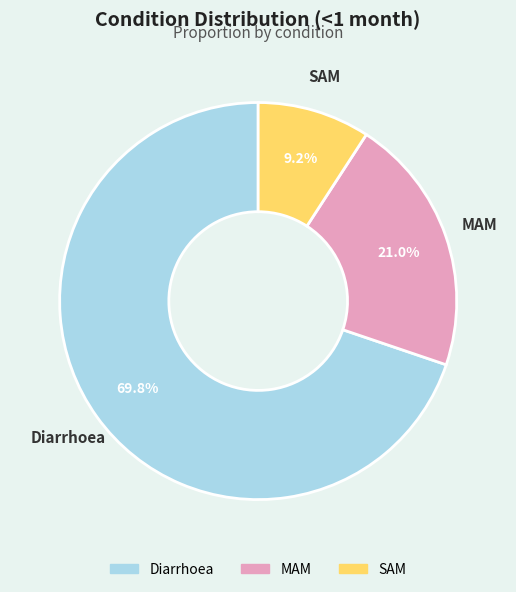

What percentage is NOT represented by MAM?

79.0%